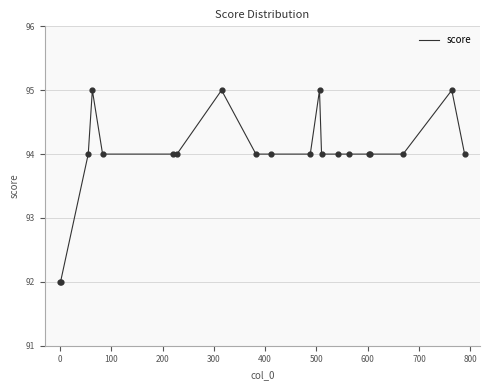

What is the greatest value displayed?

95